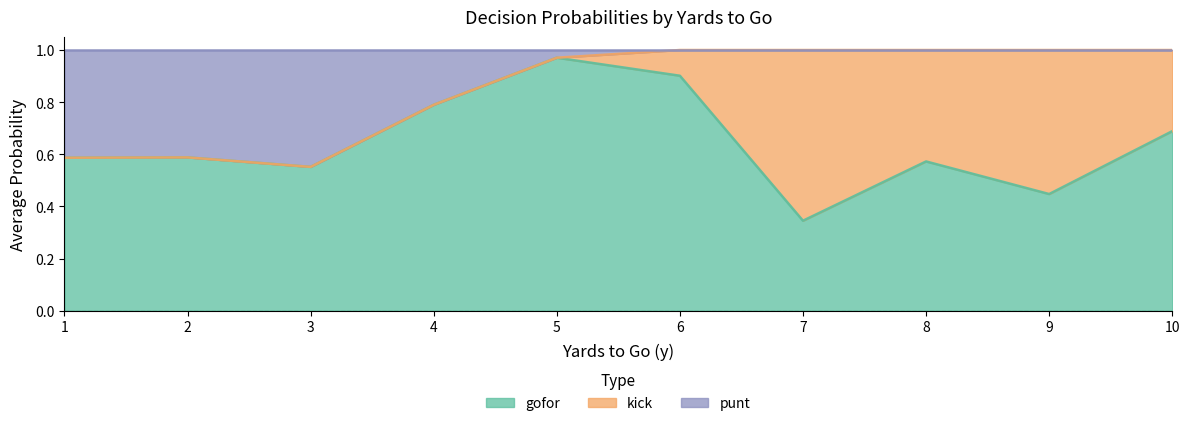

Which category has the highest value in the gofor series?

5